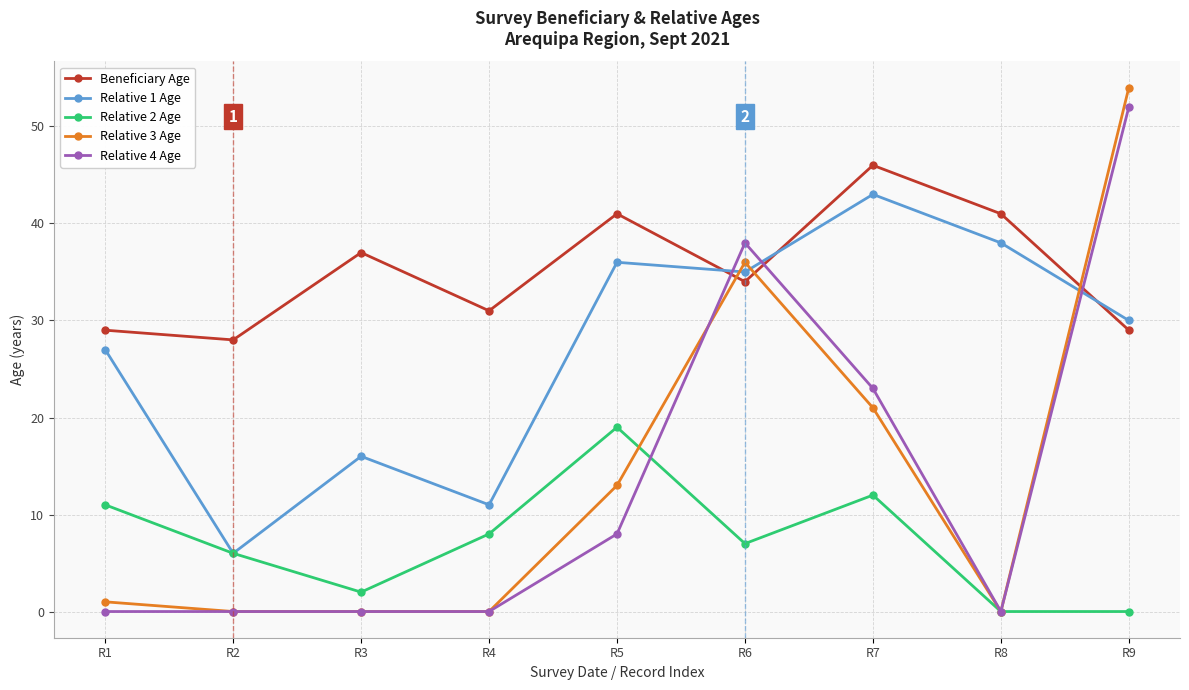

At which category does Relative 1 Age reach its first local peak?

R3